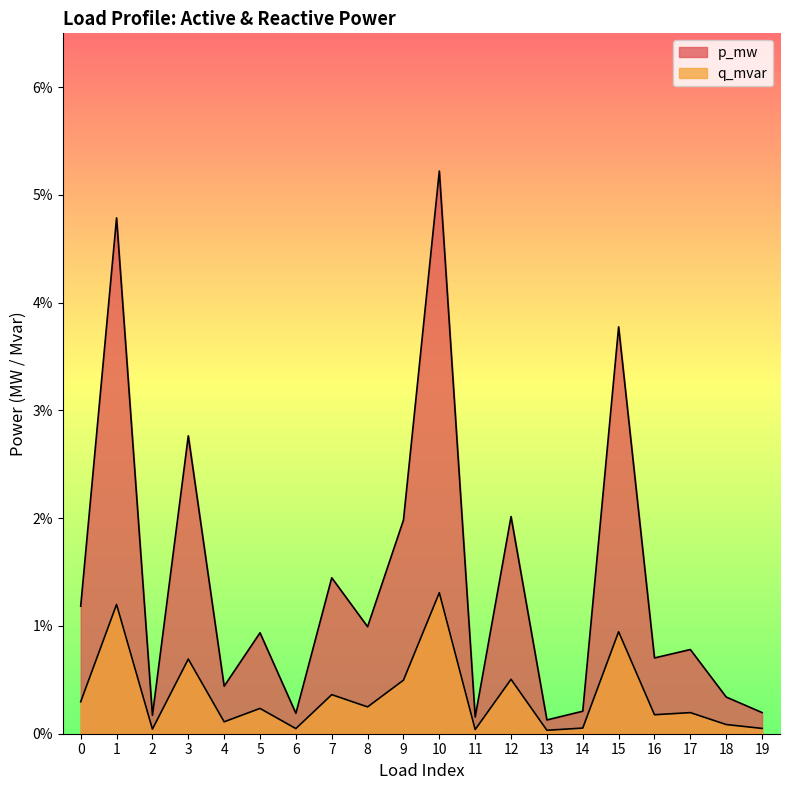

Which label corresponds to the smallest value in the chart?

13